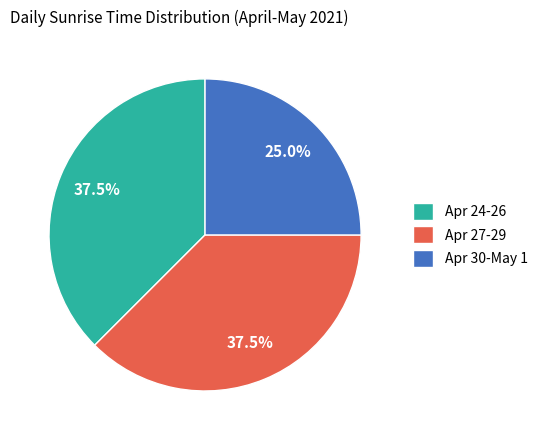

Which slice is the smallest?

Apr 30-May 1